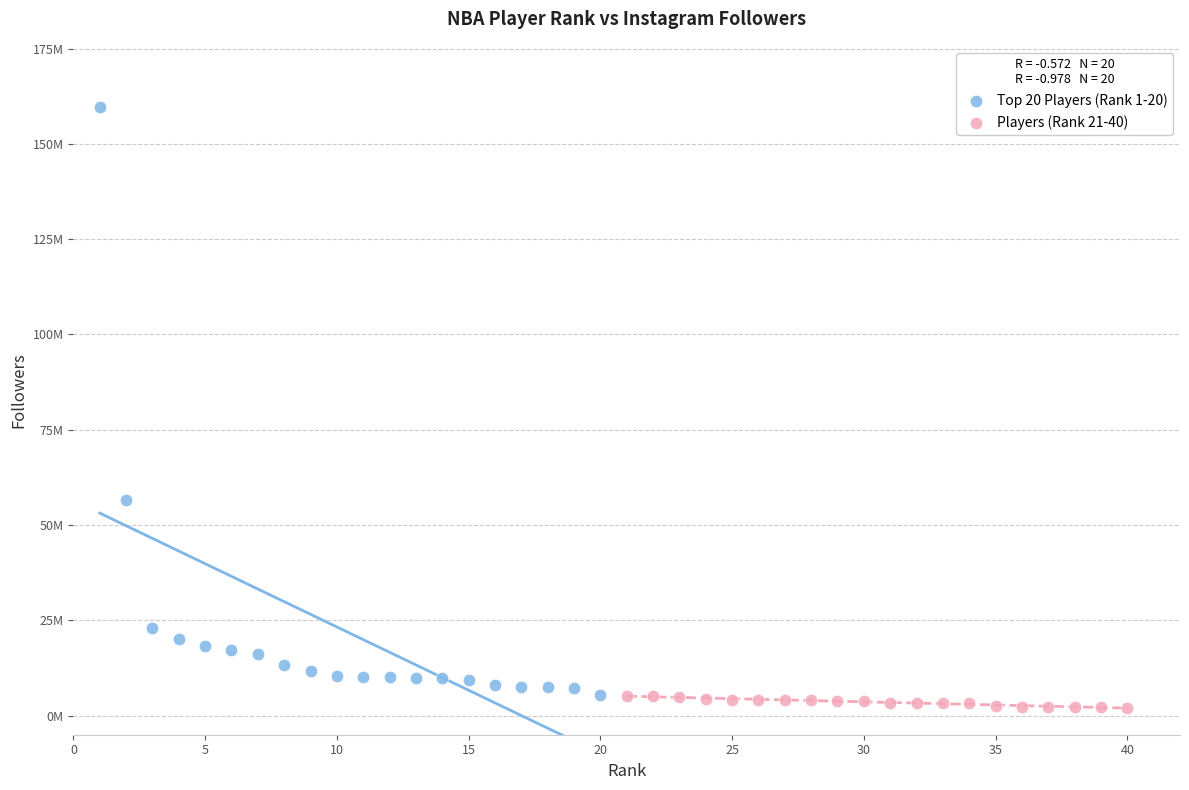

Which series reaches the maximum Y coordinate?

Top 20 Players (Rank 1-20)